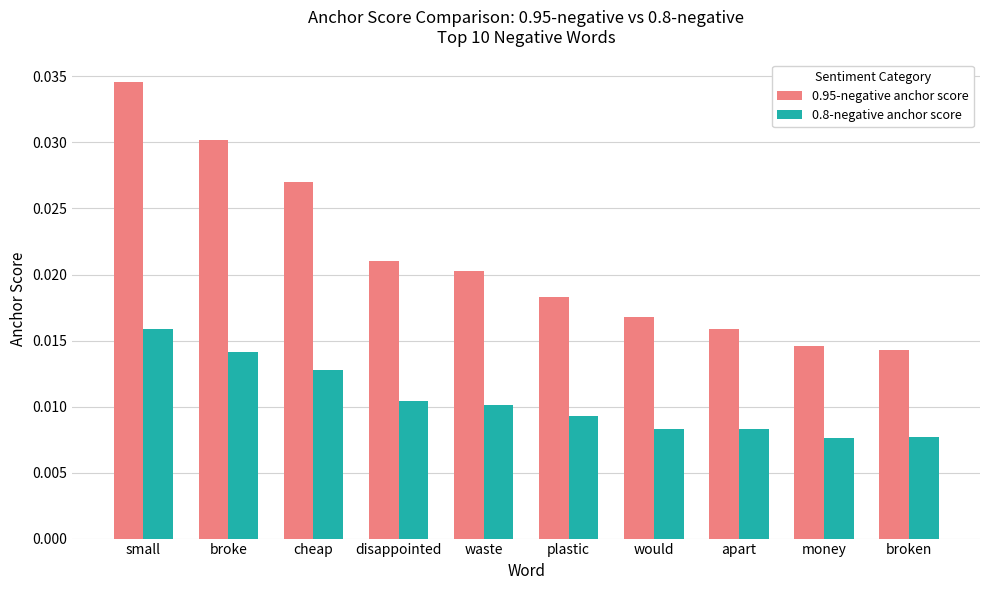

List the series in order of their peak value, highest first.

0.95-negative anchor score, 0.8-negative anchor score